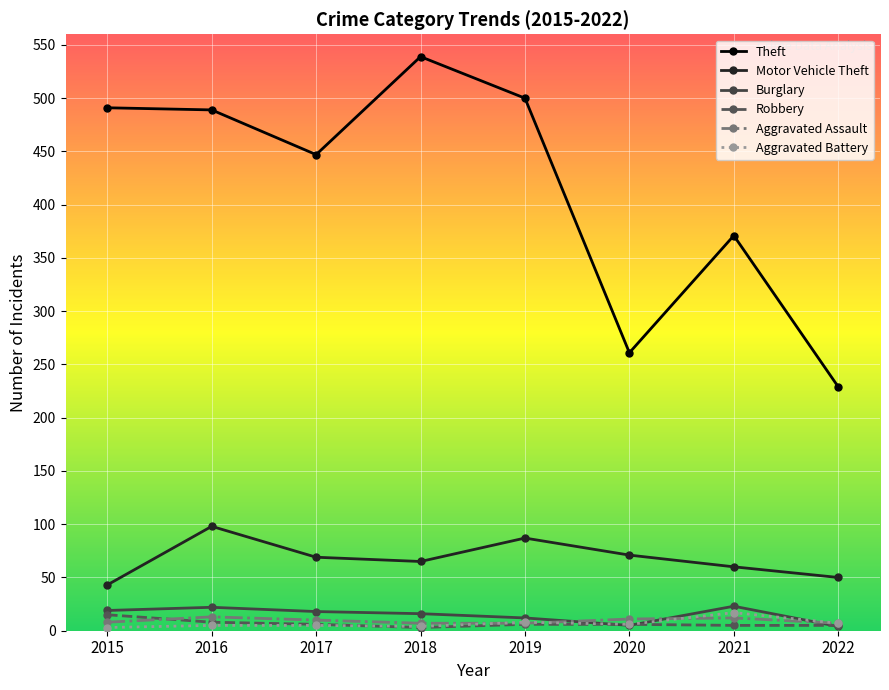

What is the sum of the Aggravated Battery values at 2017 and 2022?

12